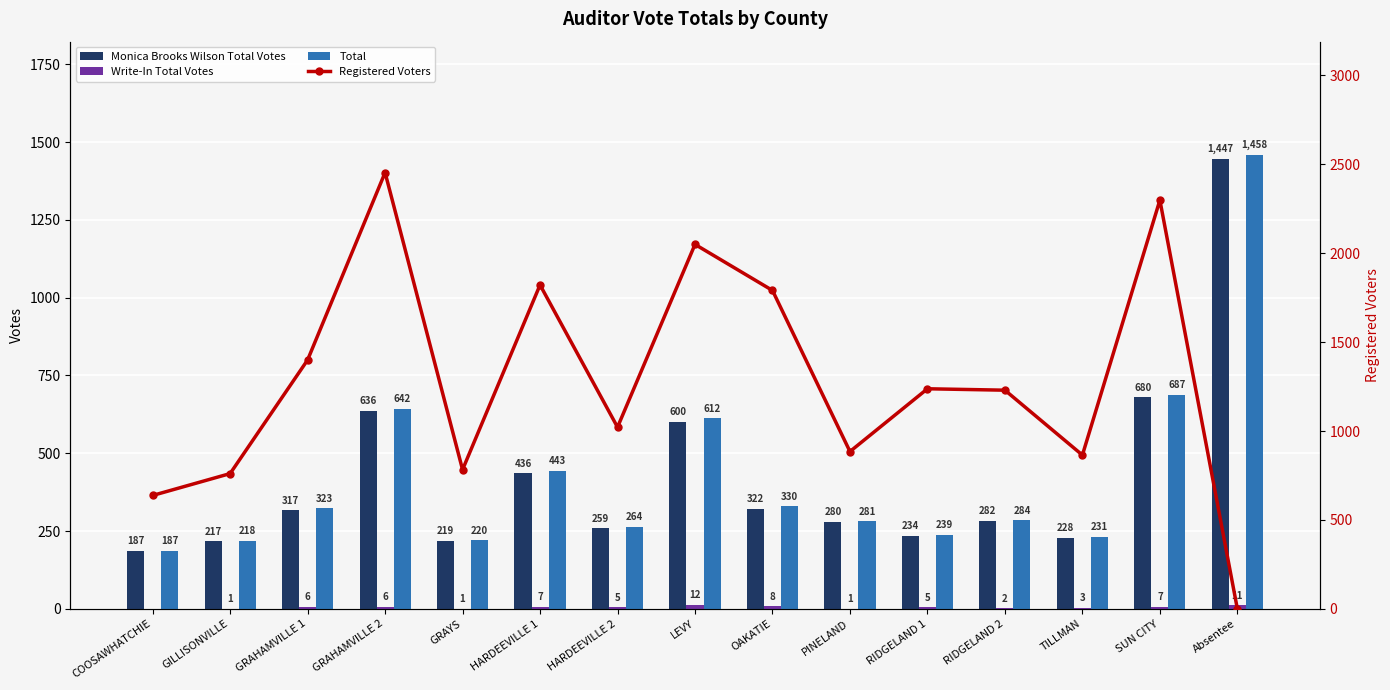

Reading left to right, transcribe all the data shown in this chart.

Monica Brooks Wilson Total Votes: 187	217	317	636	219	436	259	600	322	280	234	282	228	680	1447
Write-In Total Votes: 0	1	6	6	1	7	5	12	8	1	5	2	3	7	11
Total: 187	218	323	642	220	443	264	612	330	281	239	284	231	687	1458
Registered Voters: 638	761	1400	2454	783	1822	1022	2050	1791	885	1238	1230	865	2299	0